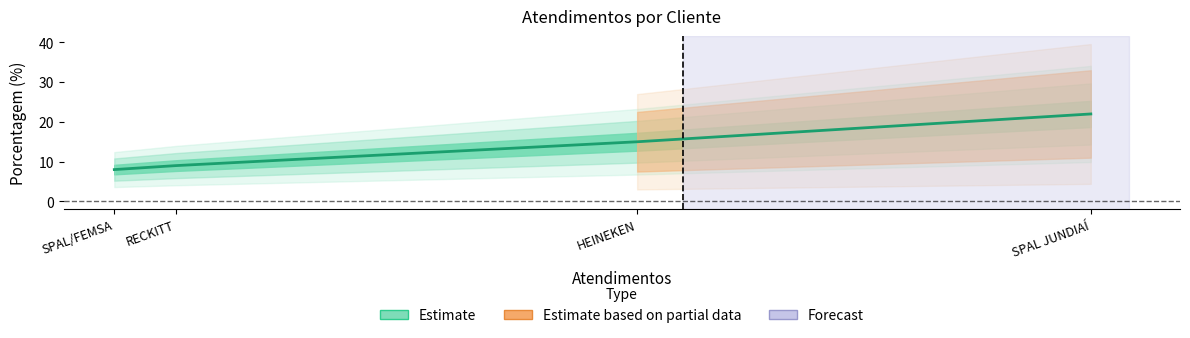

How many values exceed 15?

1